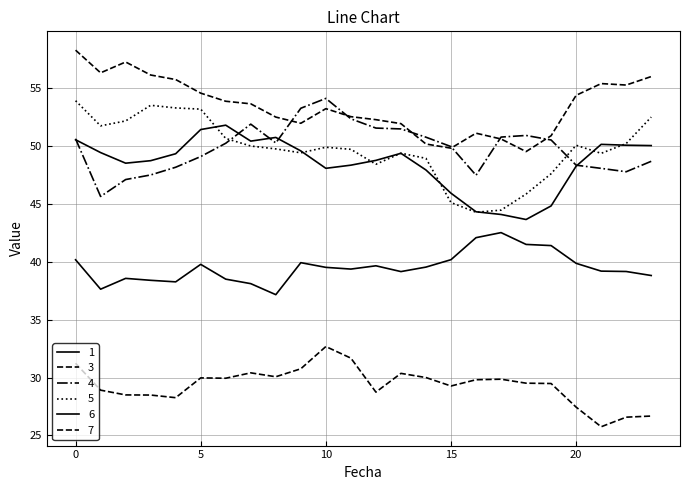

Reading left to right, list all the values displayed in this chart.

1: 40.2	37.6	38.6	38.4	38.3	39.8	38.5	38.1	37.2	39.9	39.5	39.4	39.7	39.2	39.5	40.2	42.1	42.5	41.5	41.4	39.9	39.2	39.2	38.8
3: 31.2	28.9	28.5	28.5	28.3	30.0	29.9	30.4	30.1	30.8	32.7	31.7	28.7	30.4	30.0	29.3	29.8	29.9	29.5	29.5	27.4	25.8	26.6	26.7
4: 50.6	45.6	47.1	47.5	48.2	49.1	50.2	51.9	50.3	53.3	54.1	52.4	51.5	51.5	50.8	50.0	47.5	50.8	50.9	50.5	48.3	48.1	47.8	48.7
5: 53.9	51.7	52.2	53.5	53.3	53.2	50.7	50.0	49.8	49.4	49.9	49.7	48.4	49.4	48.9	45.1	44.3	44.5	45.9	47.6	50.1	49.4	50.2	52.5
6: 50.5	49.4	48.5	48.7	49.3	51.4	51.8	50.4	50.7	49.6	48.1	48.3	48.8	49.4	47.9	45.9	44.3	44.1	43.7	44.8	48.3	50.1	50.1	50.0
7: 58.3	56.3	57.3	56.1	55.7	54.6	53.9	53.6	52.5	52.0	53.2	52.5	52.3	51.9	50.2	49.8	51.1	50.6	49.5	50.9	54.4	55.4	55.3	56.0